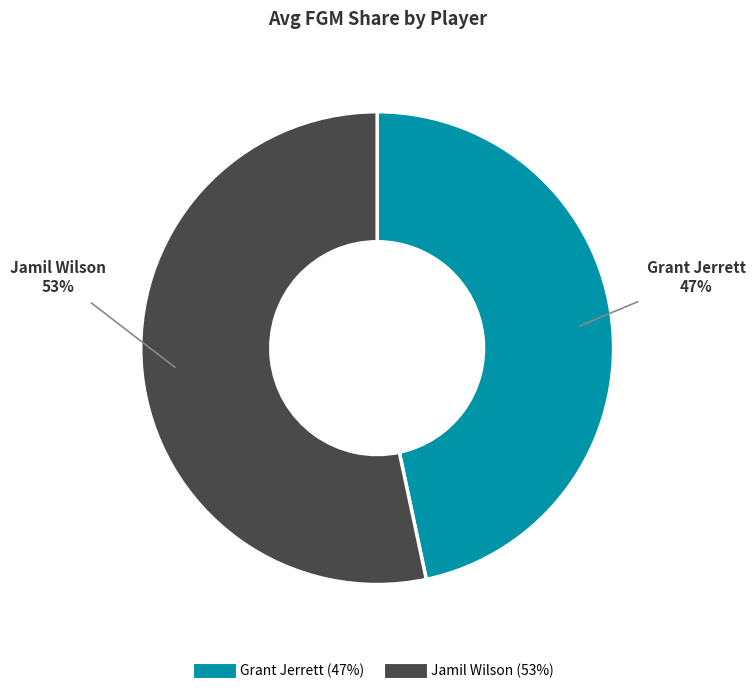

To the nearest percent, what is the combined percentage of Jamil Wilson and Grant Jerrett?

100%